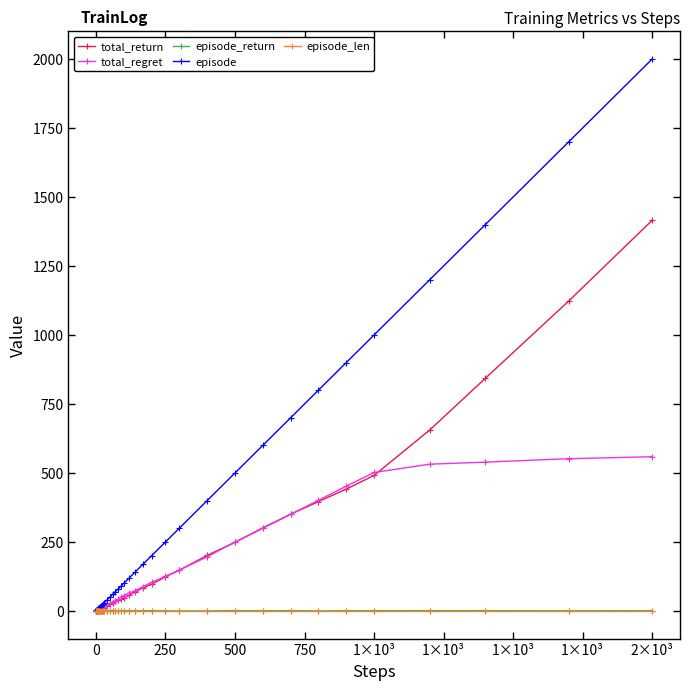

Which series has the largest total across all categories?

episode